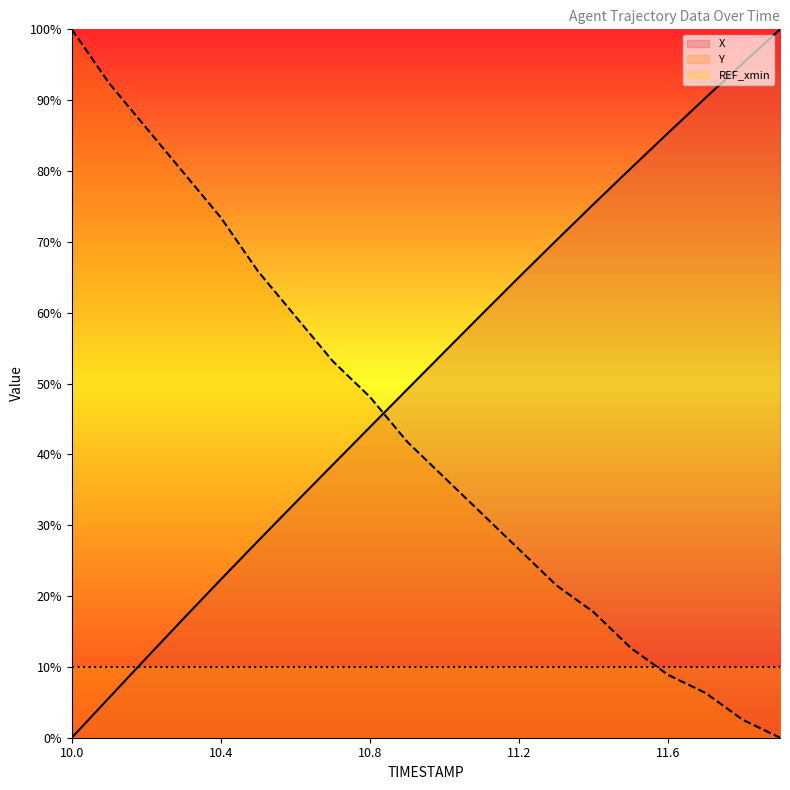

Reading left to right, what are all the values shown in this chart?

X: 0.0	5.6	11.3	16.8	22.3	27.8	33.2	38.5	43.9	49.2	54.5	59.8	65.0	70.2	75.3	80.4	85.4	90.3	95.2	100.0
Y: 100.0	92.4	86.1	79.7	73.4	65.8	59.5	53.2	48.1	41.8	36.7	31.6	26.6	21.5	17.7	12.7	8.9	6.3	2.5	0.0
REF_xmin: 10.0	10.0	10.0	10.0	10.0	10.0	10.0	10.0	10.0	10.0	10.0	10.0	10.0	10.0	10.0	10.0	10.0	10.0	10.0	10.0